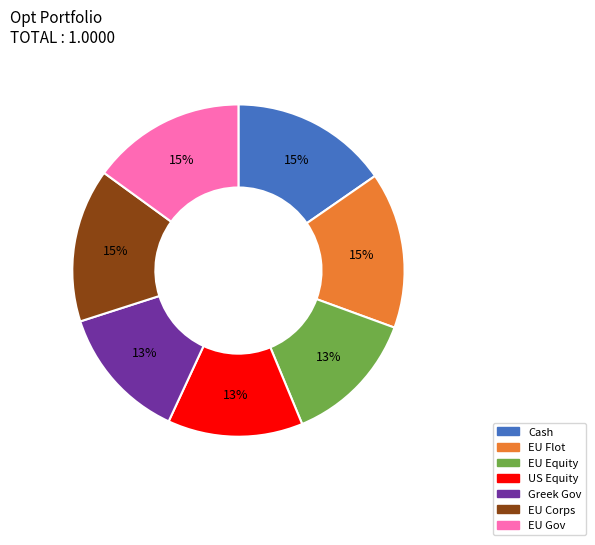

Is Greek Gov the majority of the pie?

No